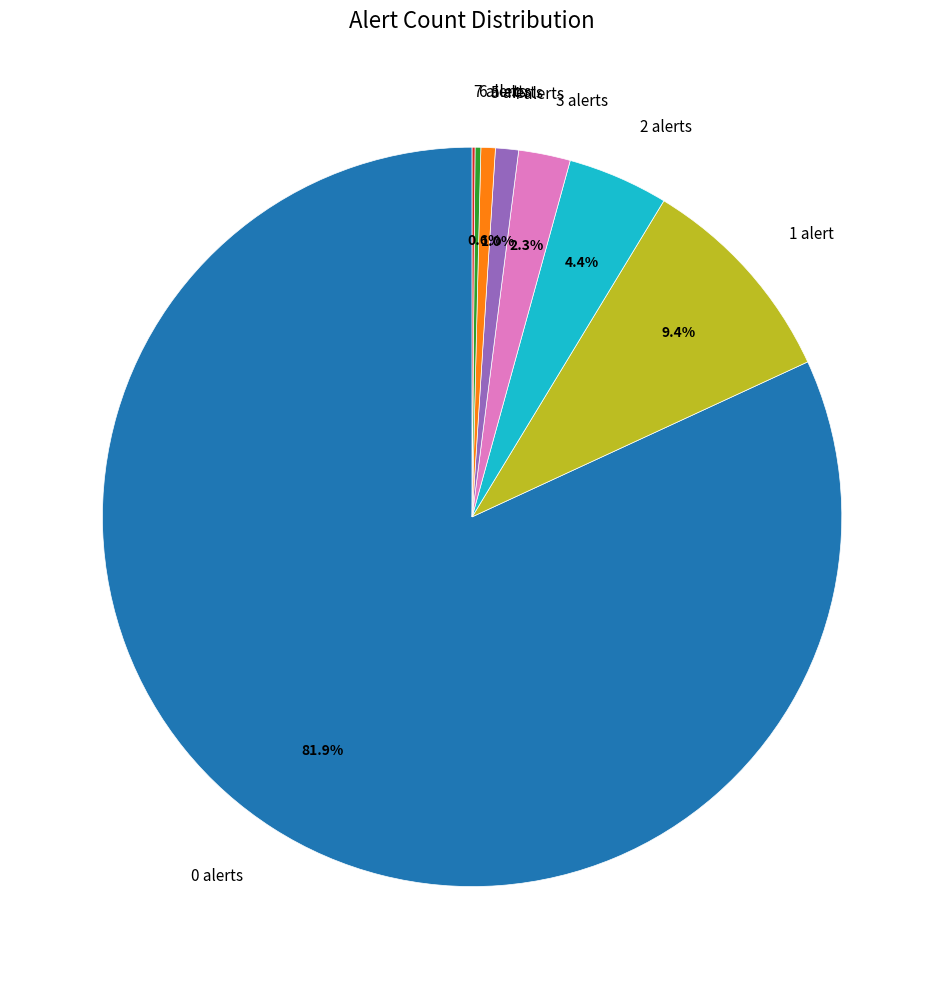

Which has a higher value, 4 alerts or 3 alerts?

3 alerts